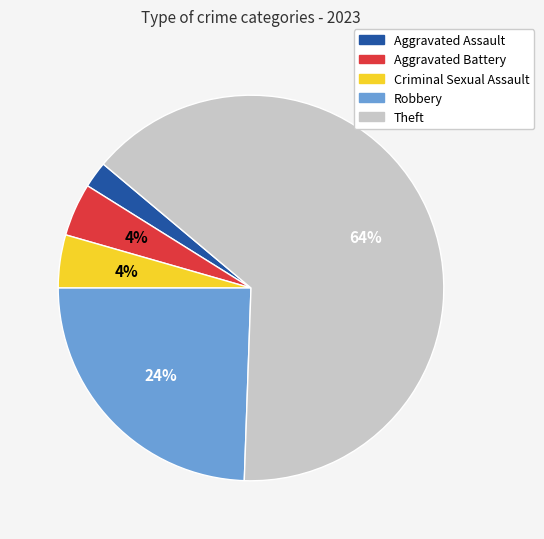

How many segments does this pie chart have?

5